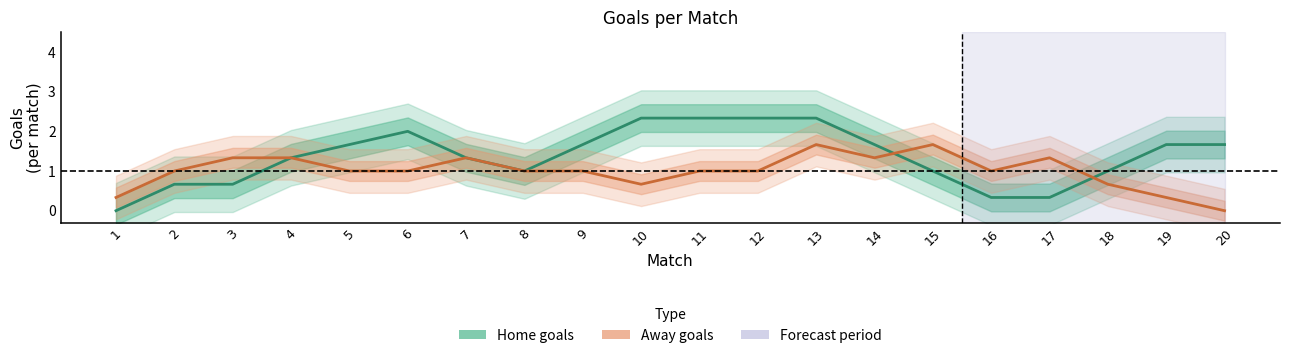

What is the total value across all series at 8?

2.0